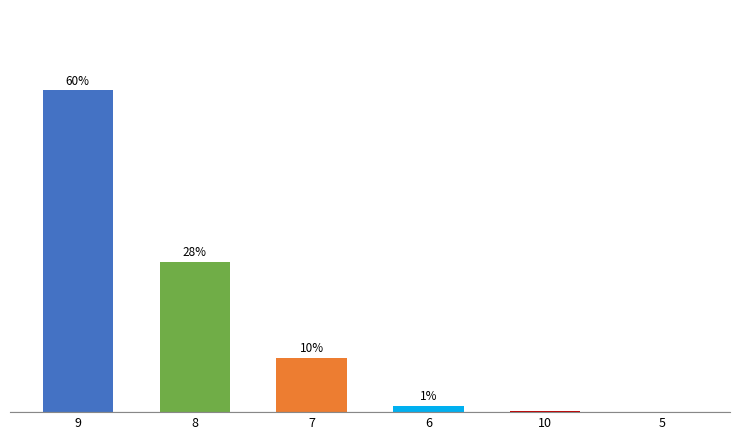

What is the value of the 1st bar from the left?

60.3